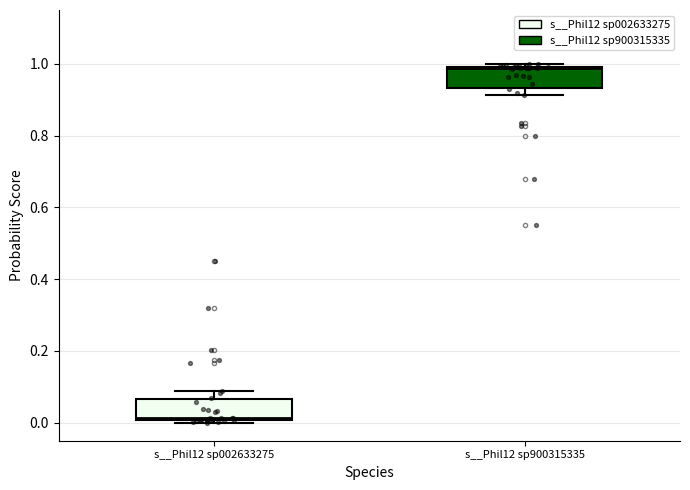

Which box has the lowest median line?

s__Phil12 sp002633275